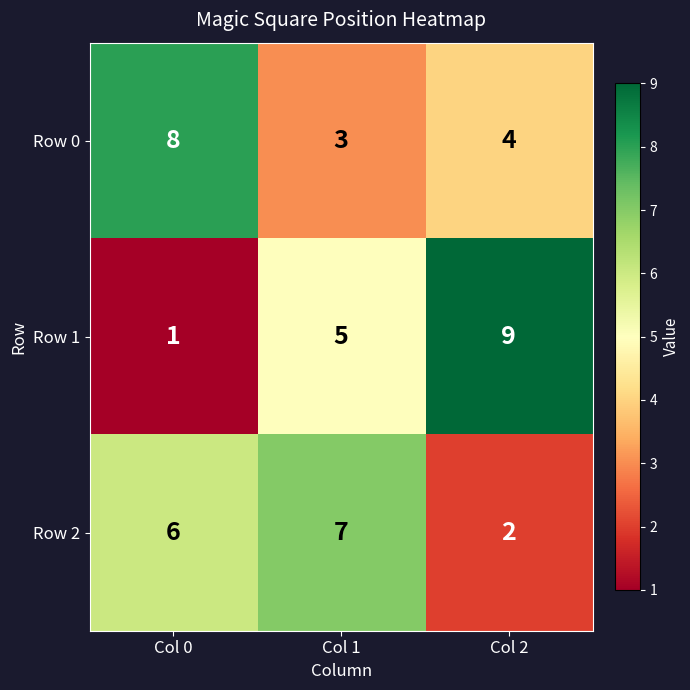

Reading left to right, list all the values displayed in this chart.

Row 0: Col 0=8	Col 1=3	Col 2=4
Row 1: Col 0=1	Col 1=5	Col 2=9
Row 2: Col 0=6	Col 1=7	Col 2=2